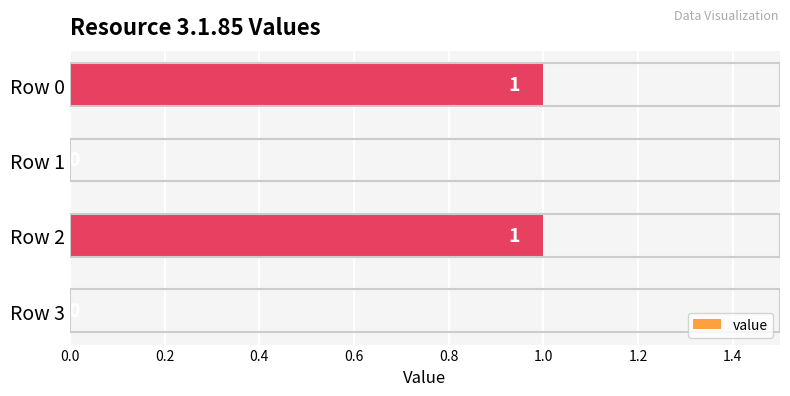

The value at Row 2 is 1. True or false?

True